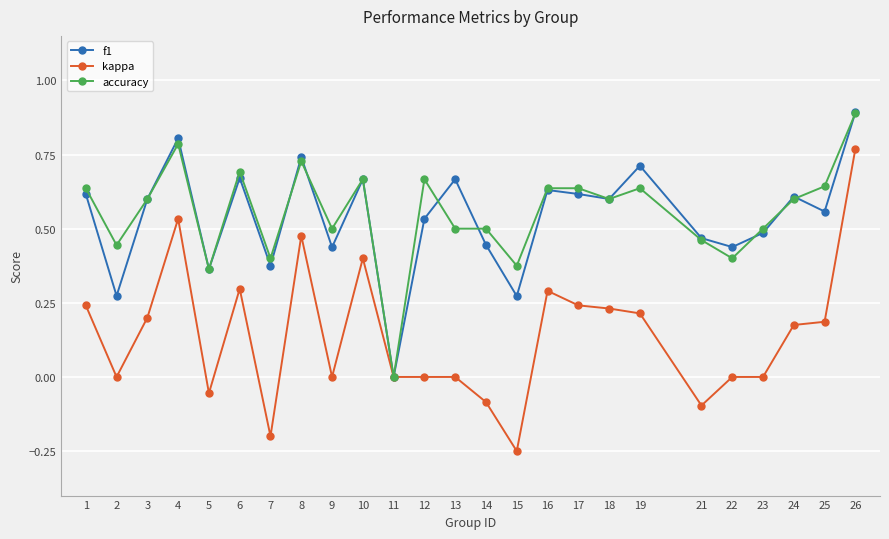

True or false: f1 has more than 0 interior local peaks.

True